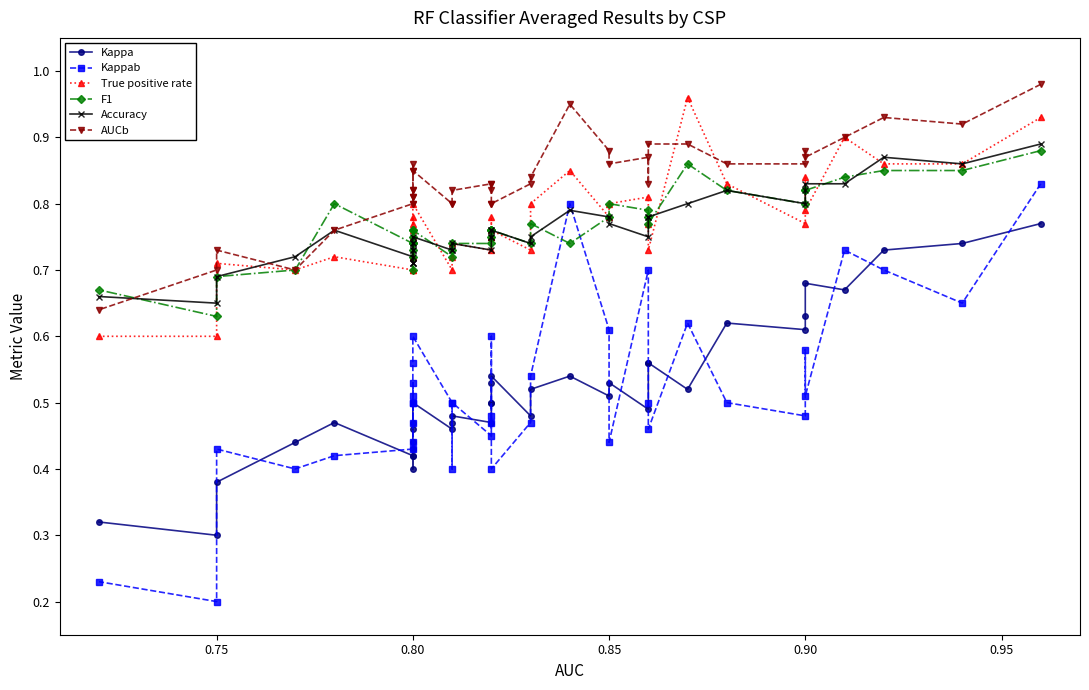

How many times do F1 and AUCb cross each other?

2